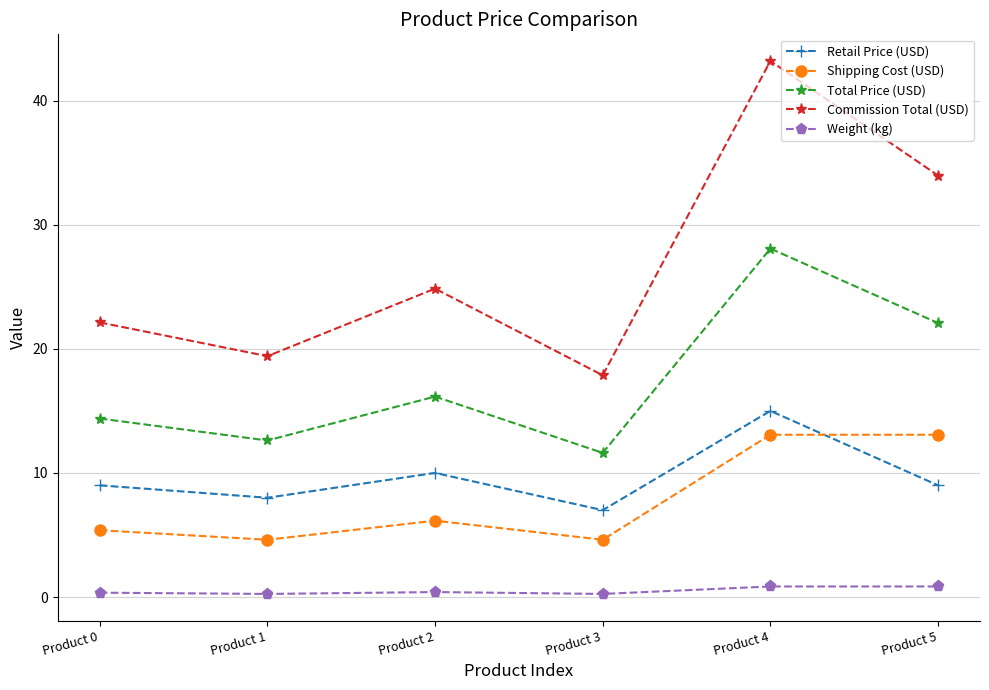

At Product 3, list the series in order from largest to smallest.

Commission Total (USD), Total Price (USD), Retail Price (USD), Shipping Cost (USD), Weight (kg)